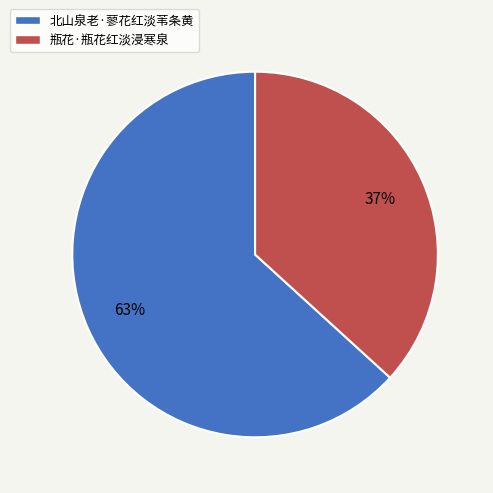

The 北山泉老·蓼花红淡苇条黄 slice represents 63% of the pie. True or false?

True